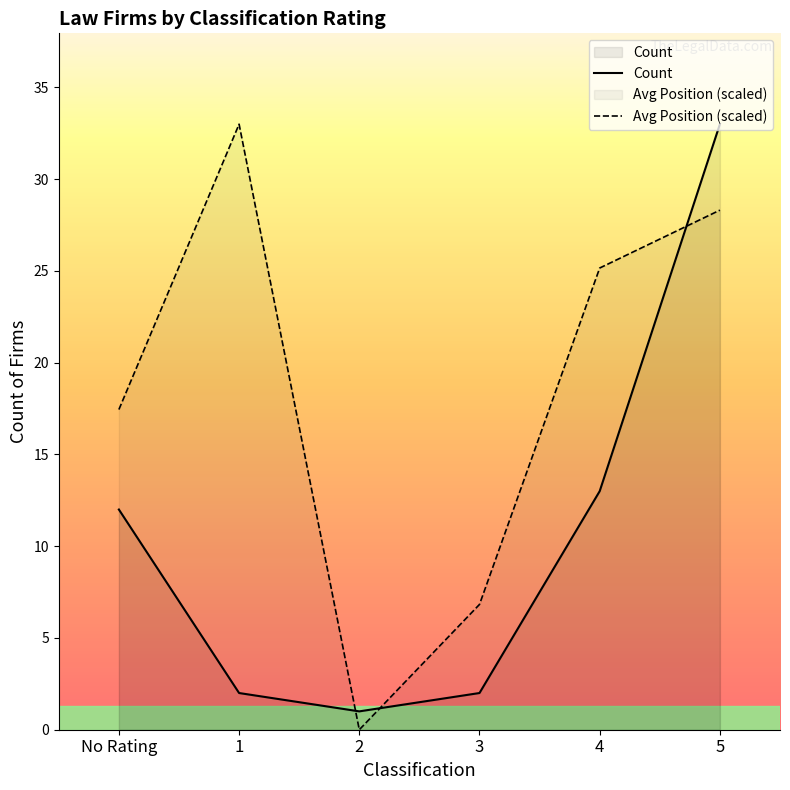

What is the difference between the second highest and minimum values in the Avg Position (scaled) series?

28.3